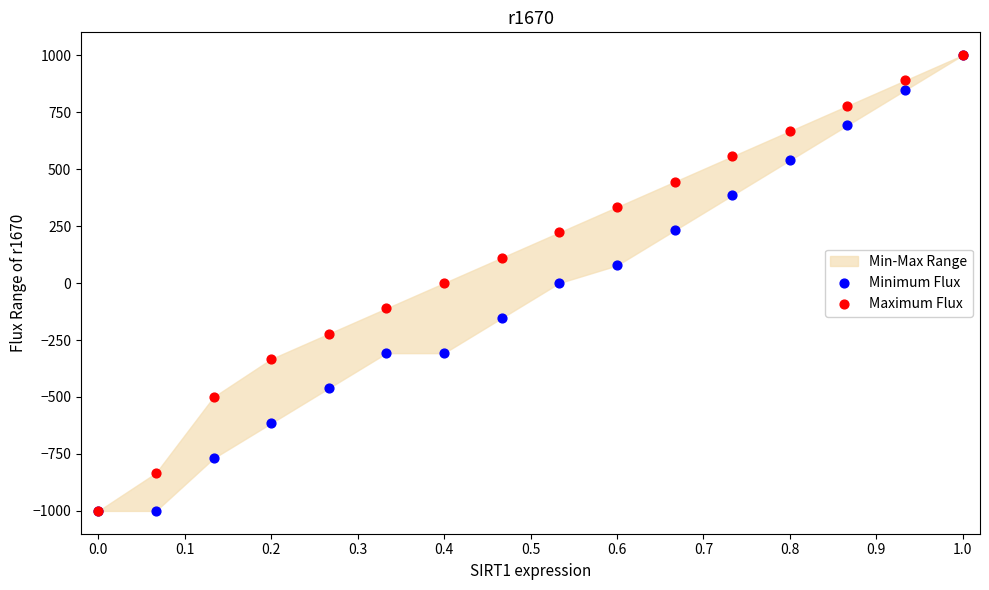

Which series contains the lowest Y value?

Minimum Flux